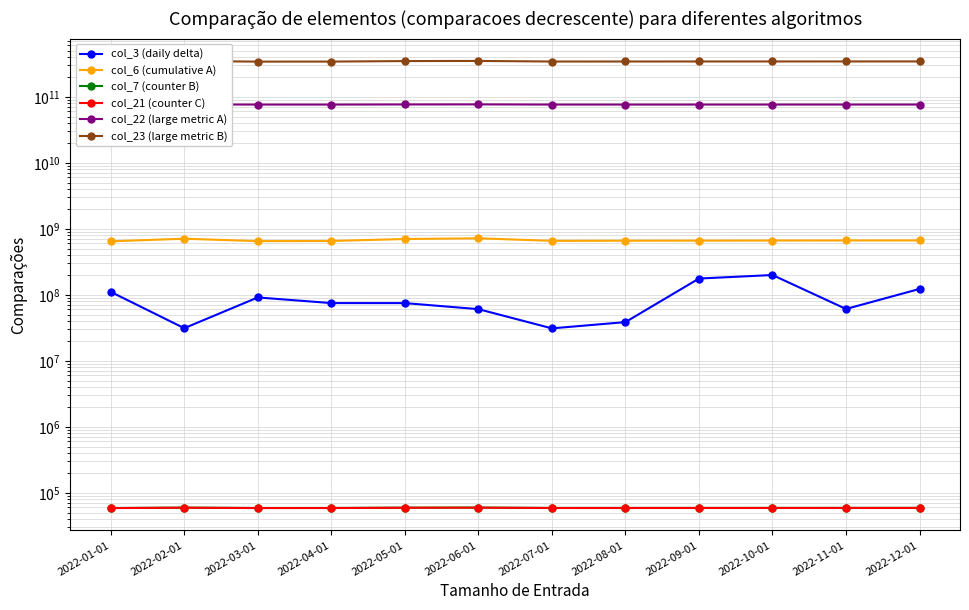

List the series in order of their peak value, highest first.

col_23 (large metric B), col_22 (large metric A), col_6 (cumulative A), col_3 (daily delta), col_7 (counter B), col_21 (counter C)